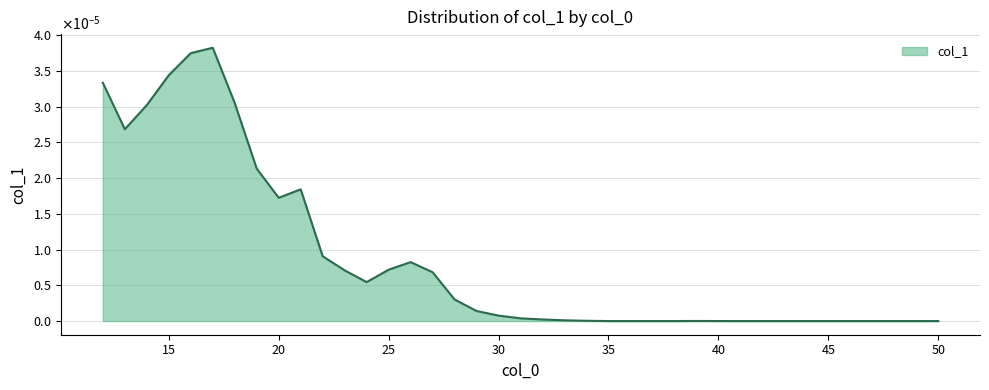

List the labels in order of value, largest first.

17, 16, 15, 12, 18, 14, 13, 19, 21, 20, 22, 26, 25, 23, 27, 24, 28, 29, 30, 31, 32, 33, 34, 39, 40, 37, 35, 36, 38, 41, 42, 43, 44, 45, 46, 47, 48, 49, 50